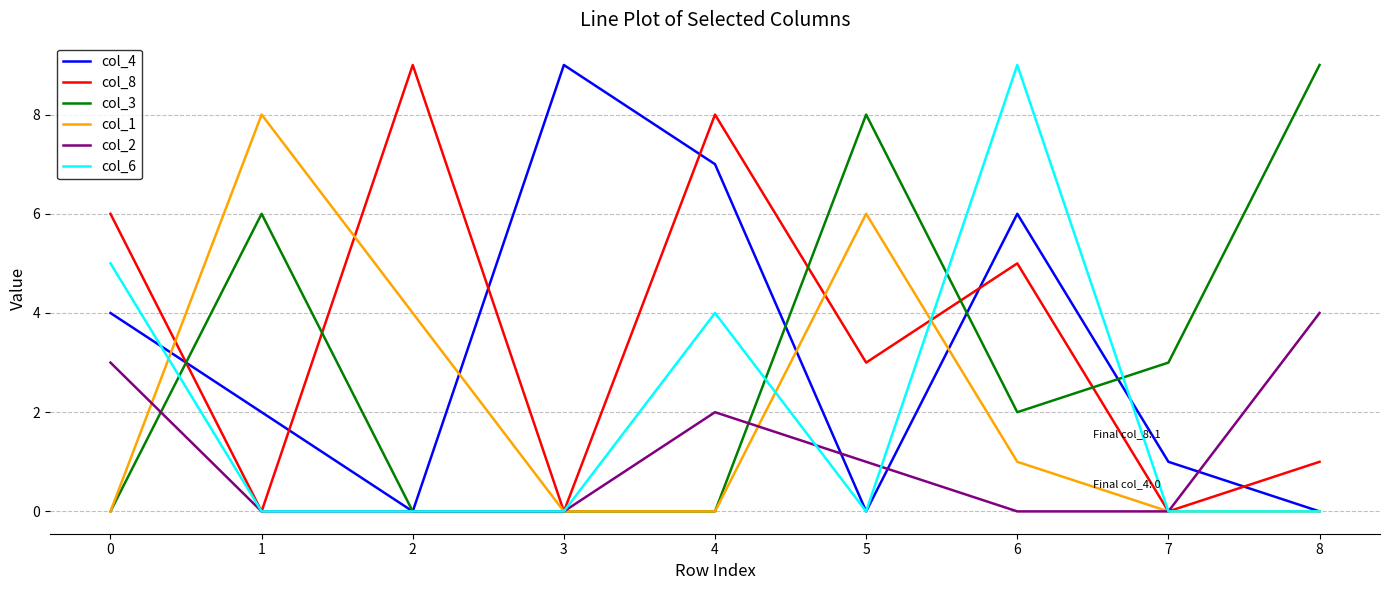

What are all the series names shown in the legend?

col_4, col_8, col_3, col_1, col_2, col_6